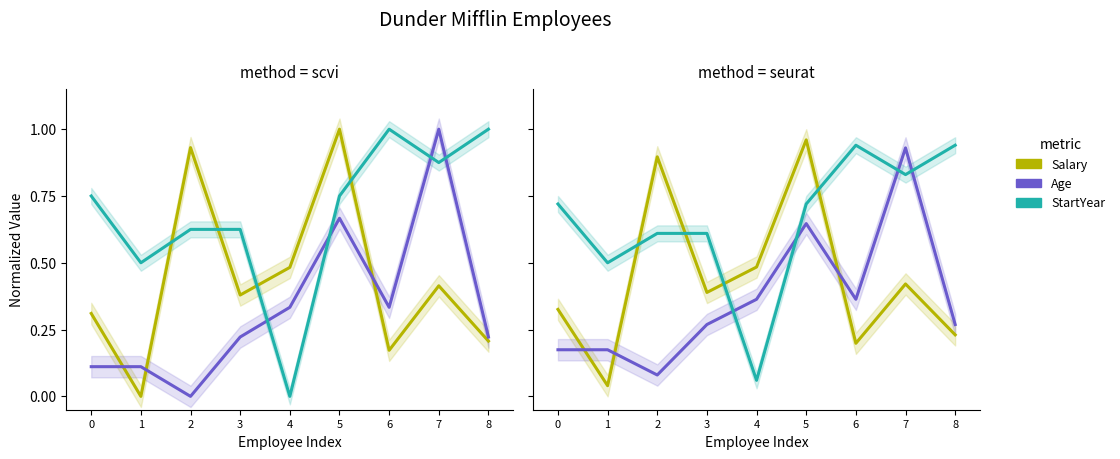

How many lines are shown in the chart?

3